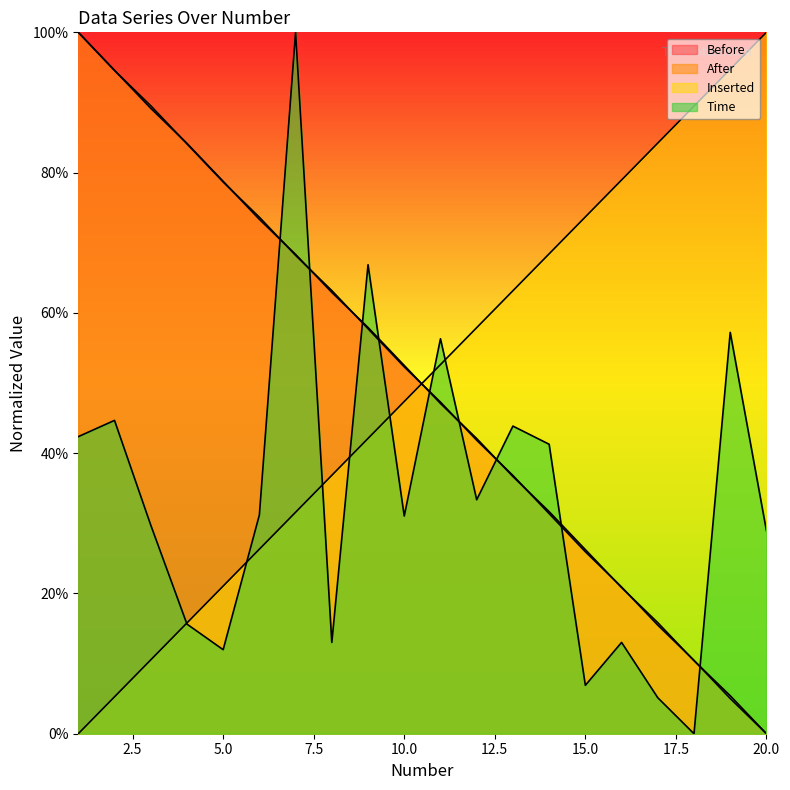

What is the value of the Before point at the 14th from the left?

0.3